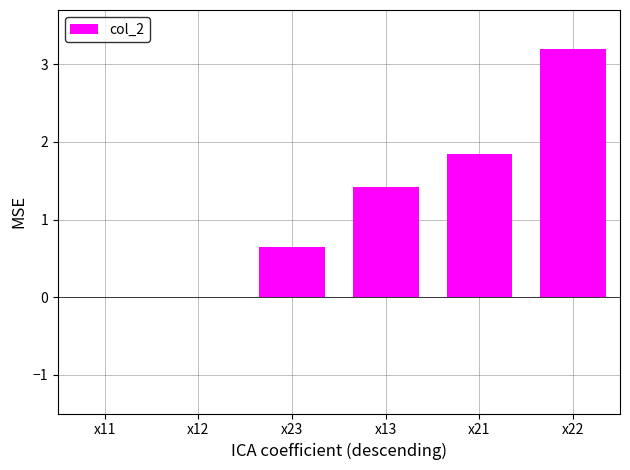

Reading left to right, extract all data points from this chart.

x11=0.0	x12=0.0	x23=0.6	x13=1.4	x21=1.9	x22=3.2